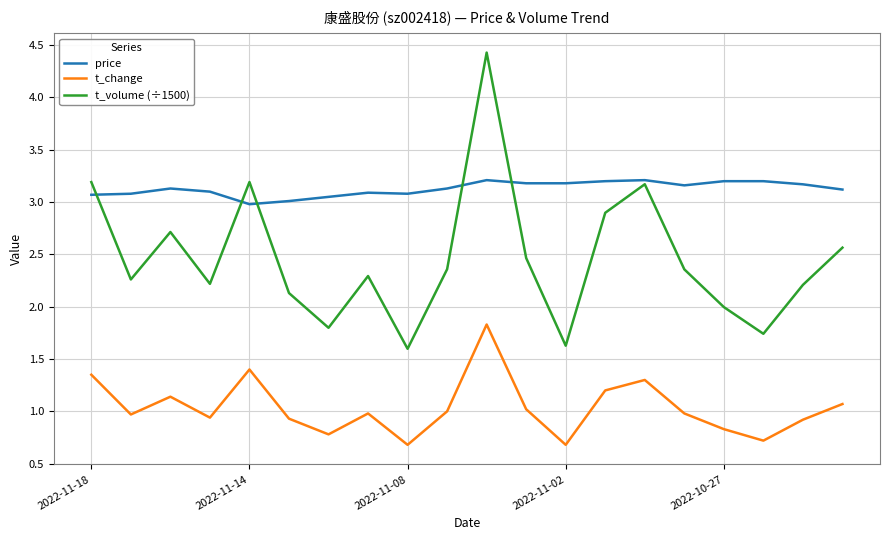

Rank the series by their maximum value, from highest to lowest.

t_volume (÷1500), price, t_change